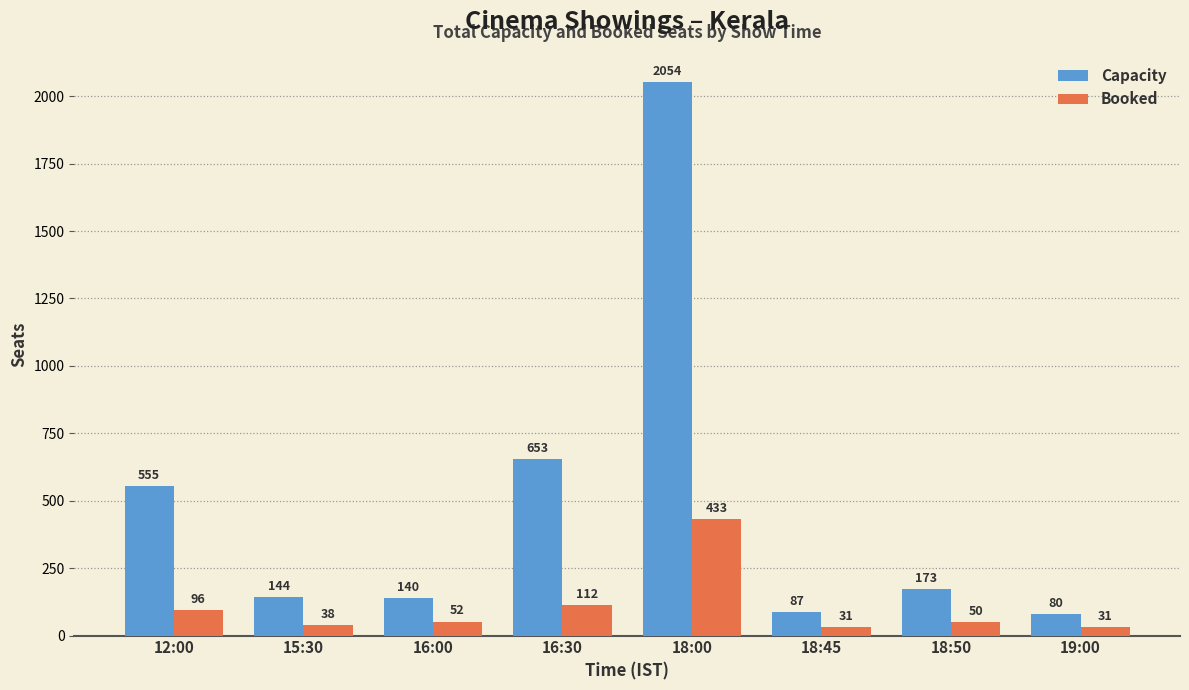

How many data points does each series have?

8